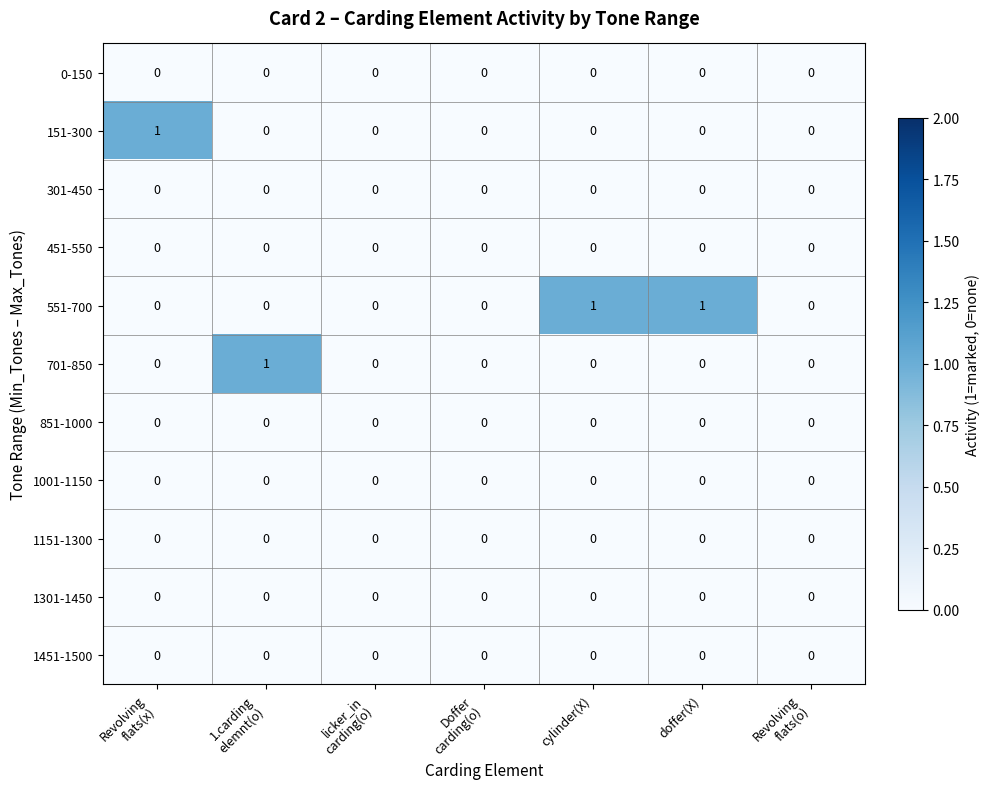

Which series has the largest total across all categories?

551-700